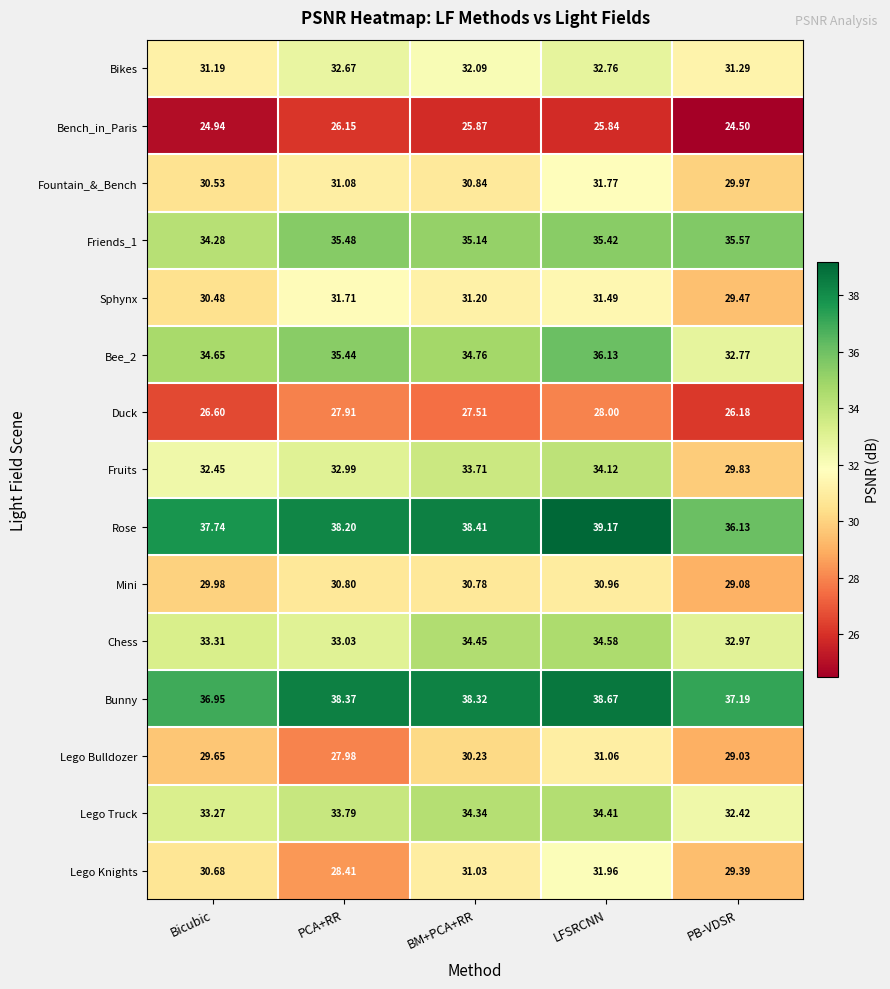

List the series in order of their peak value, highest first.

Rose, Bunny, Bee_2, Friends_1, Chess, Lego Truck, Fruits, Bikes, Lego Knights, Fountain_&_Bench, Sphynx, Lego Bulldozer, Mini, Duck, Bench_in_Paris